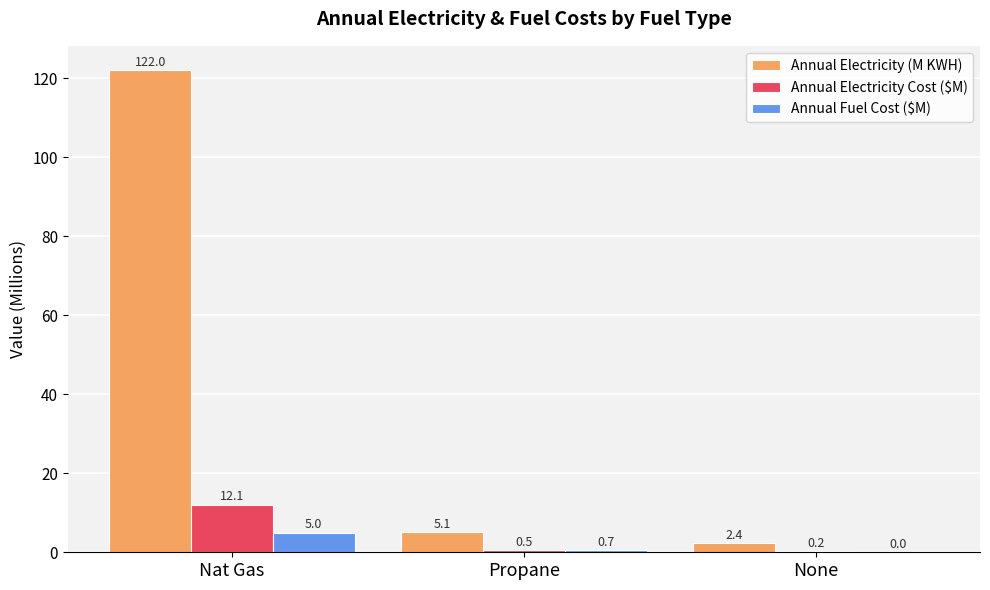

What is the sum of the Annual Fuel Cost ($M) values at None and Propane?

0.7